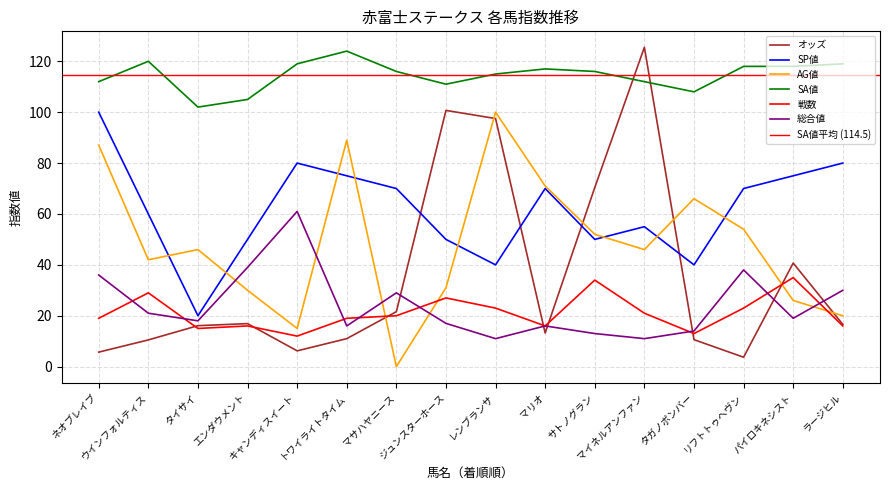

What is the average value of the オッズ series?

35.4